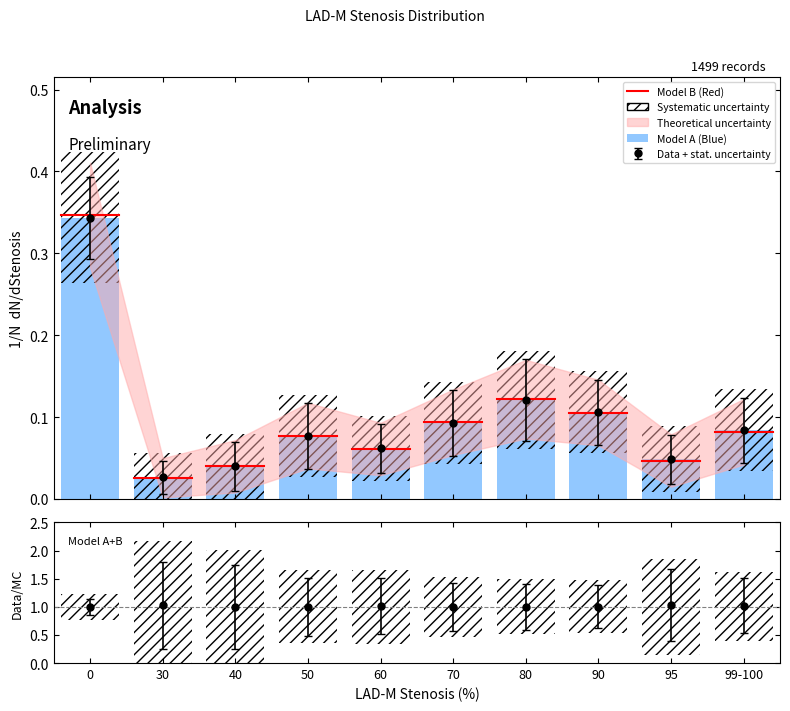

Is it true that the value at 60 is 0.1?

True